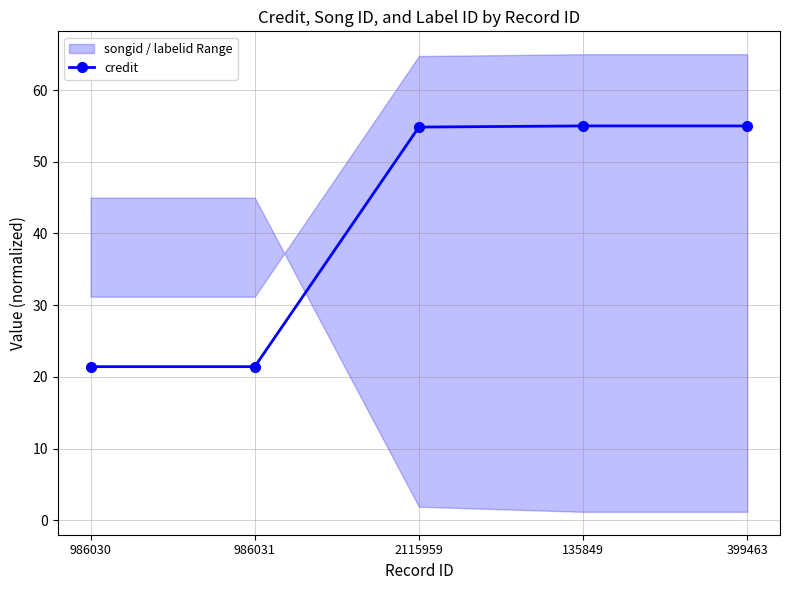

How many lines are shown in the chart?

1